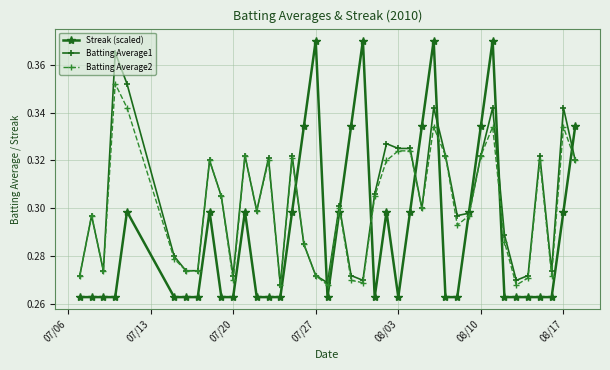

Which series has the widest spread of values?

Streak (scaled)